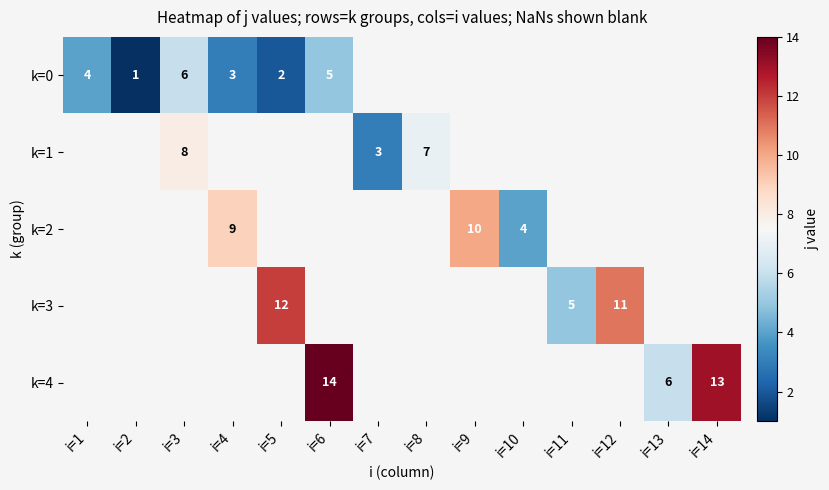

The k=0 series shows 4 at i=1. True or false?

True